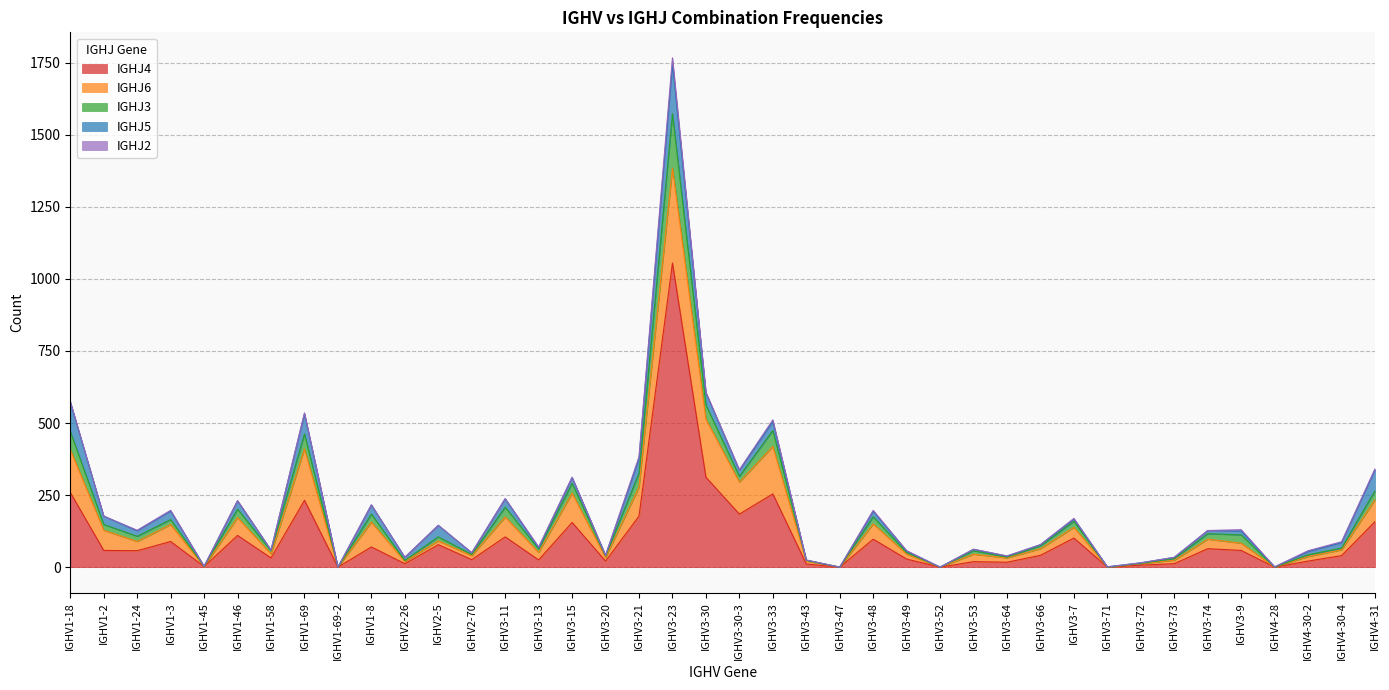

True or false: IGHJ2 and IGHJ5 intersect in this chart.

True